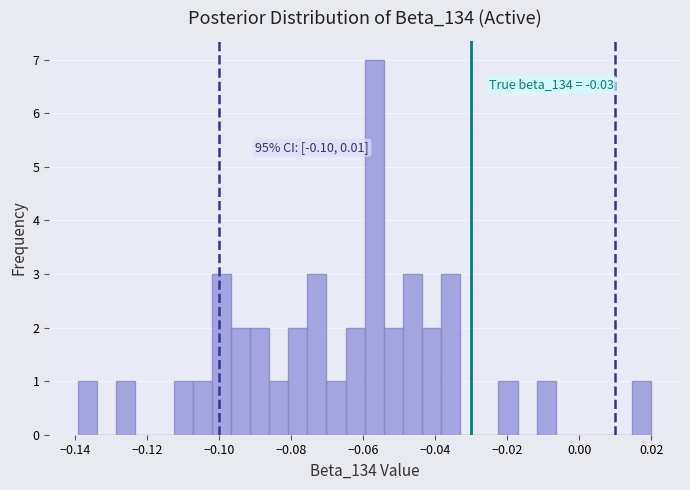

Read against the x-axis, roughly where is the centre of the tallest bar?

-0.056